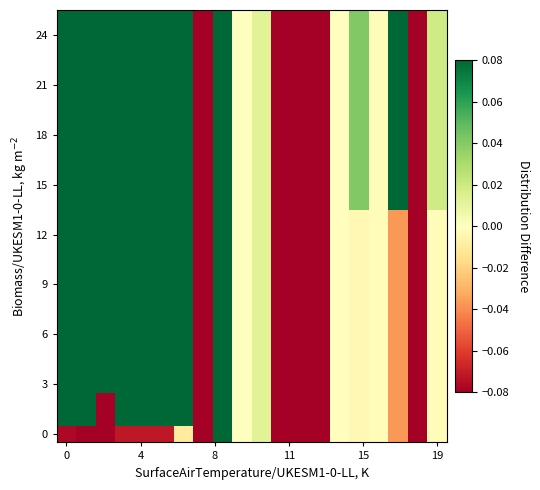

What is the greatest value displayed?

0.1